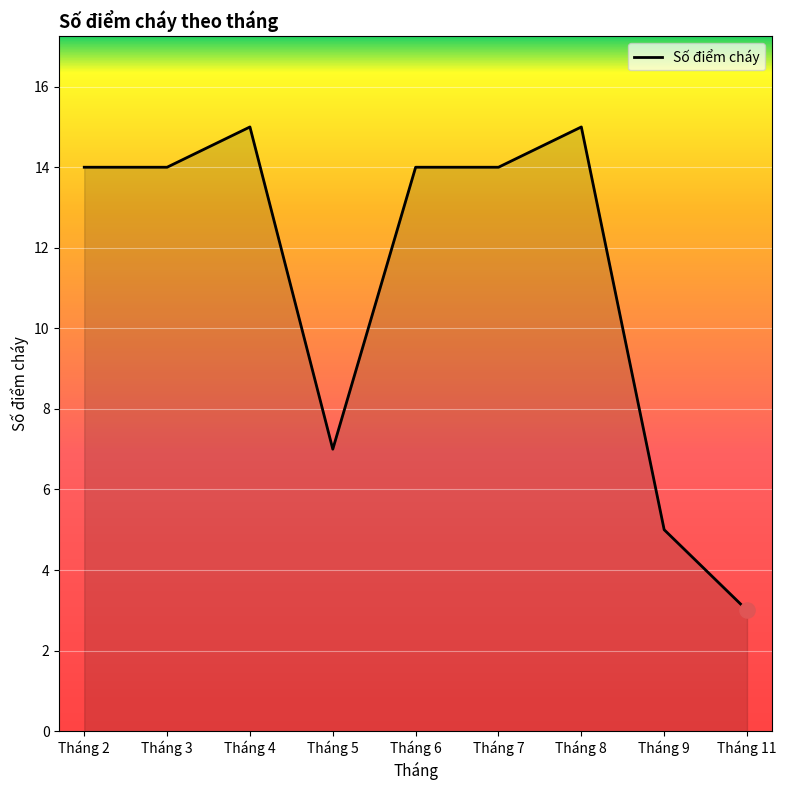

What is the ratio of the value at Tháng 5 to the value at Tháng 3?

0.5